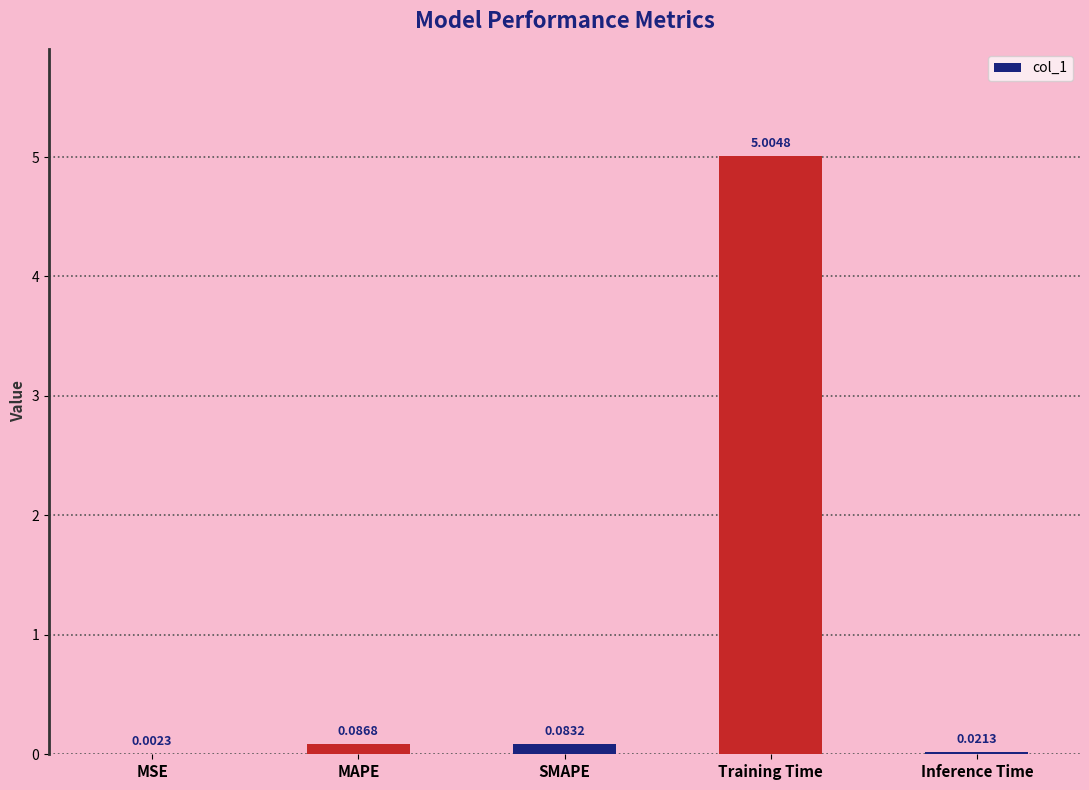

What is the sum of the values at MAPE and SMAPE?

0.2